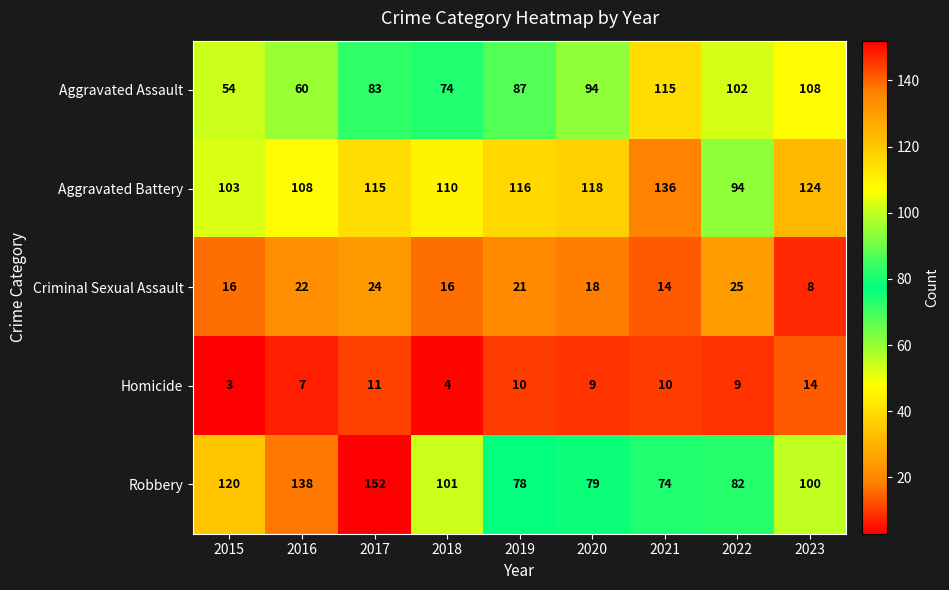

How many series are shown in this chart?

5